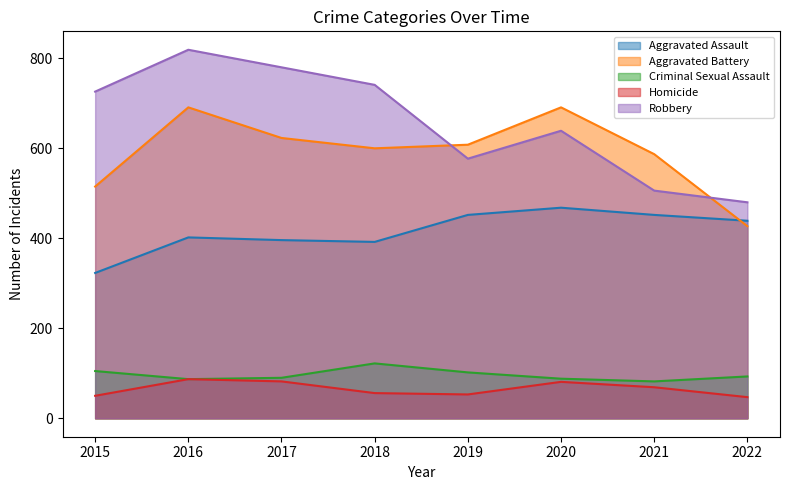

True or false: Homicide and Aggravated Battery intersect in this chart.

False